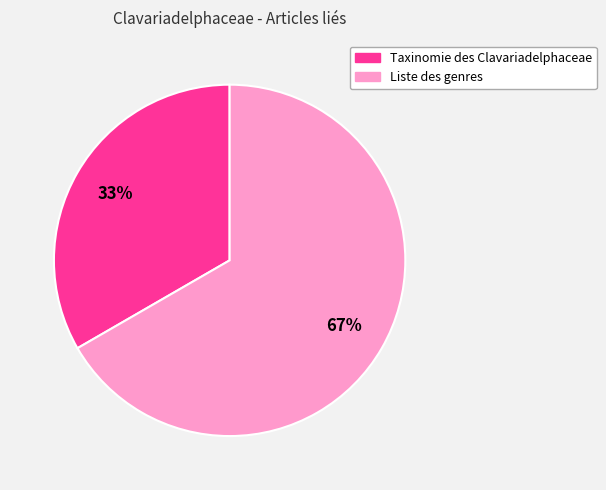

Count the number of slices in the pie.

2